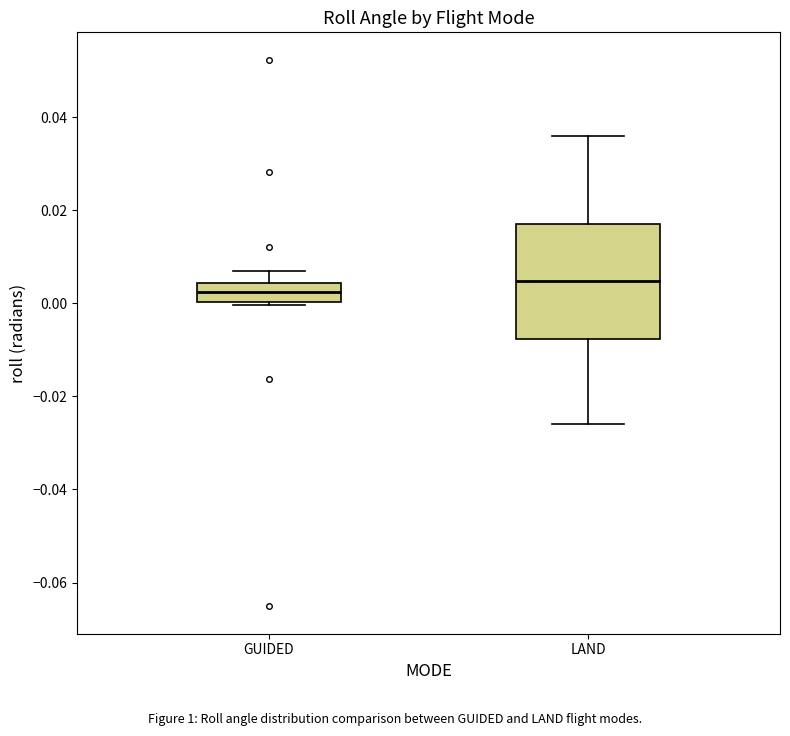

Where is the upper edge of the box for GUIDED on the y-axis? The values are not printed on the chart, so give them approximately, as read against the axis.

0.004